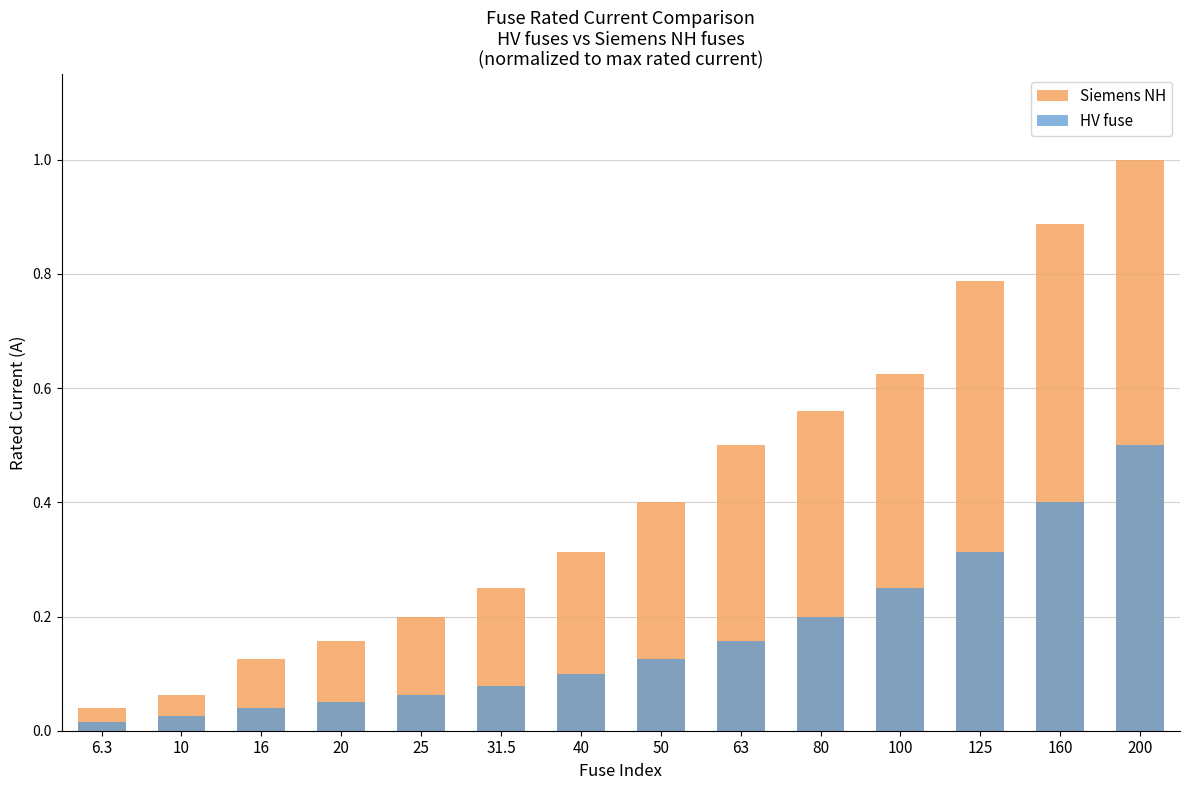

How many distinct data groups are displayed?

2